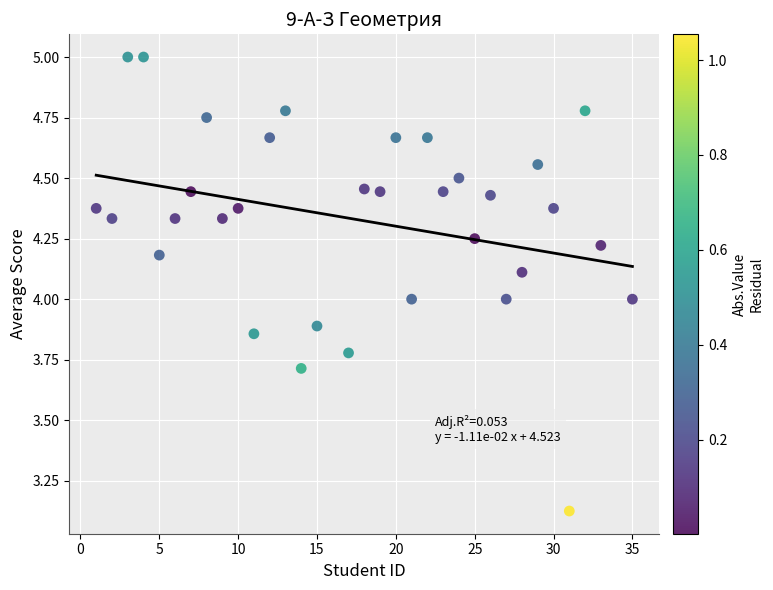

What is the range of X values (max minus min)?

34.0